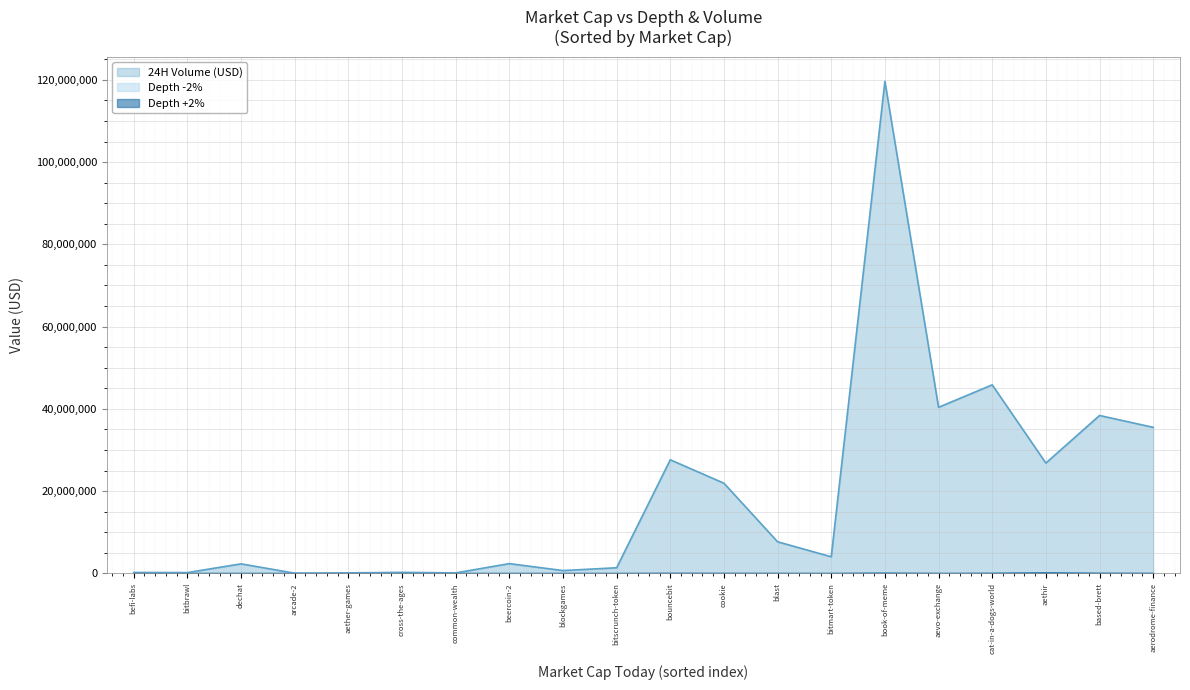

How many lines are shown in the chart?

3